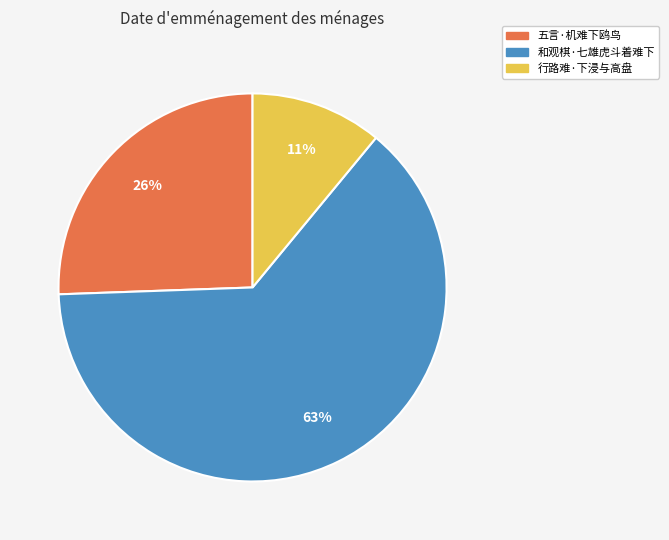

Is it true that 行路难·下浸与高盘 is 11% of the pie?

True